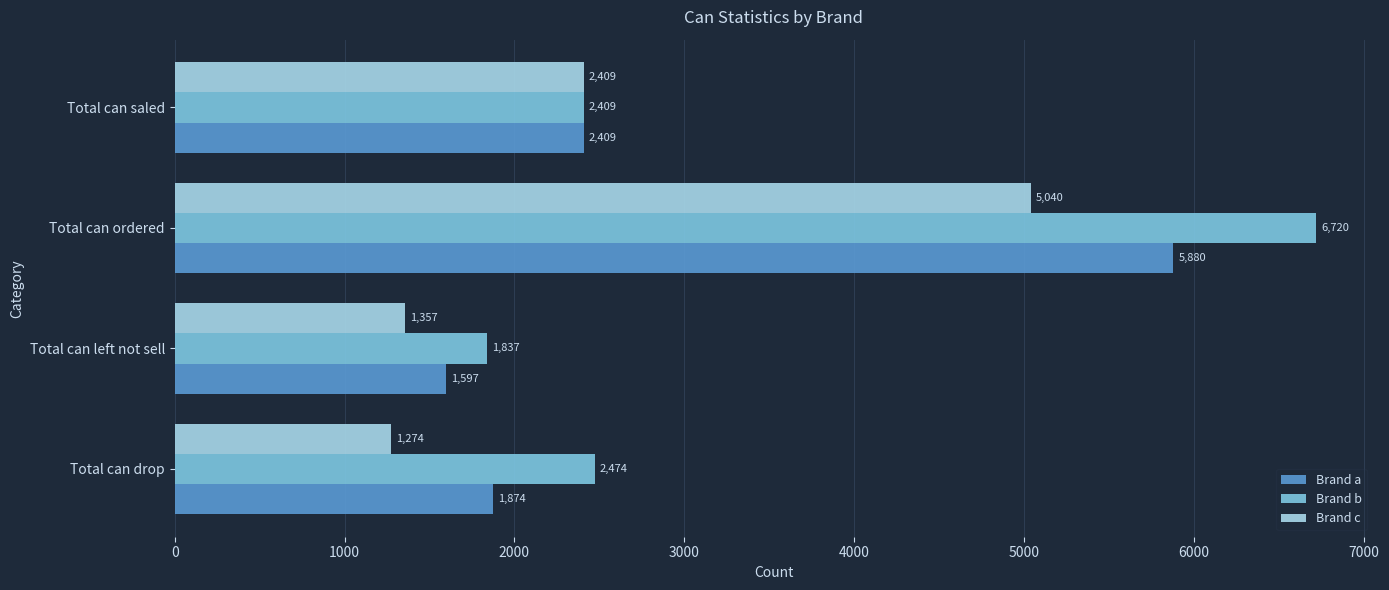

Is it true that Brand c equals 1357 at Total can left not sell?

True